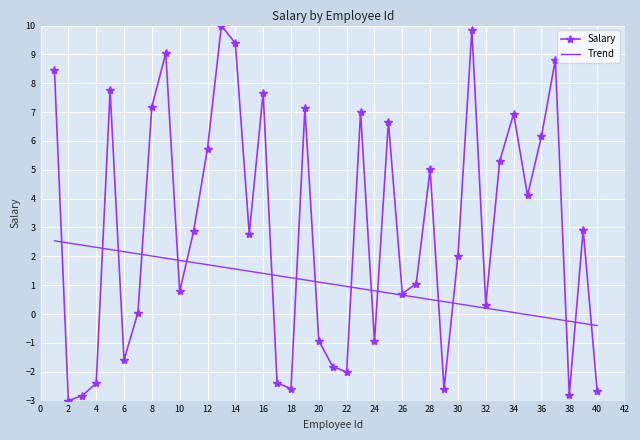

Which series has the largest range (max minus min)?

Salary